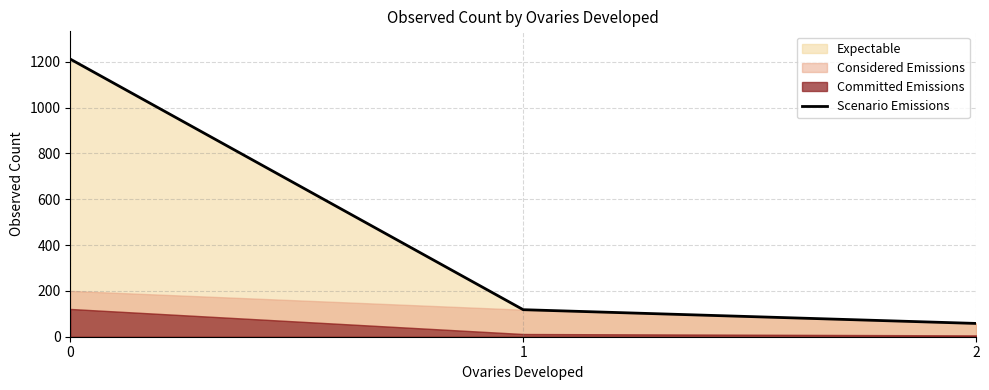

Which category has the lowest value across all series?

2